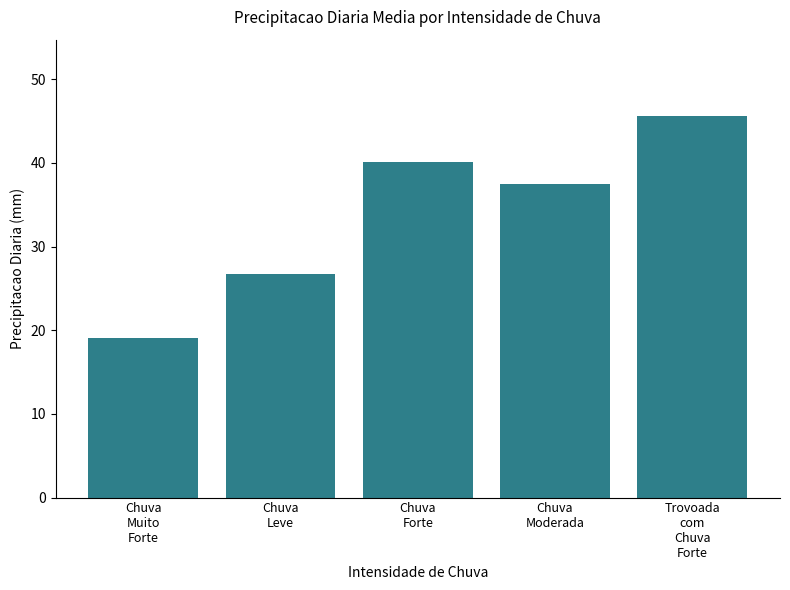

The value at Trovoada
com
Chuva
Forte is 69.9. True or false?

False